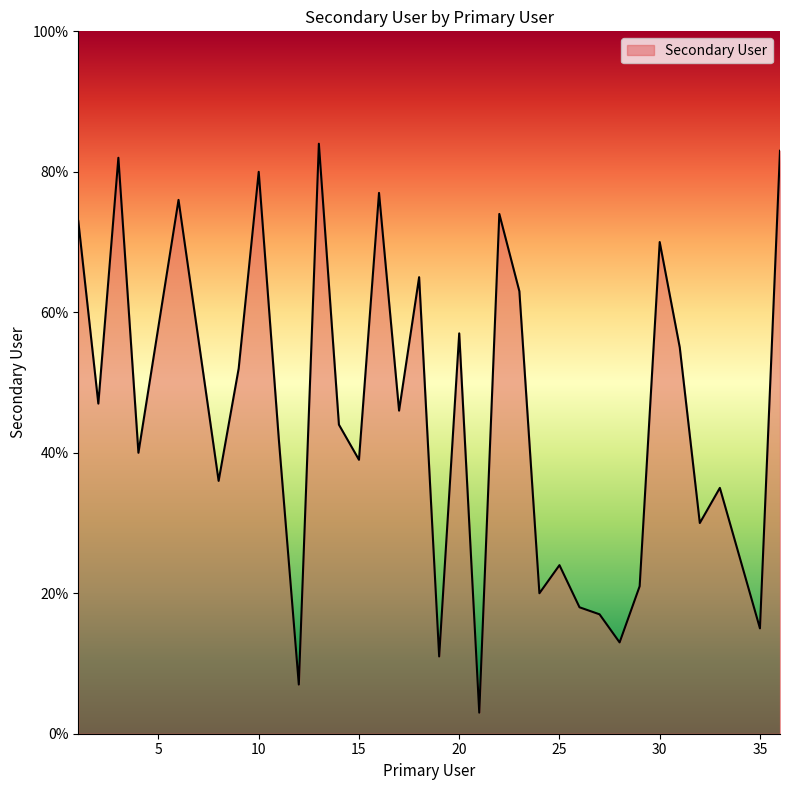

What is the smallest value displayed?

3